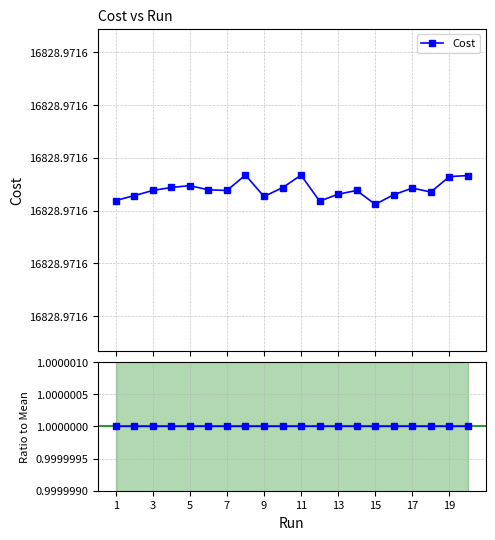

How many data points does each series have?

20